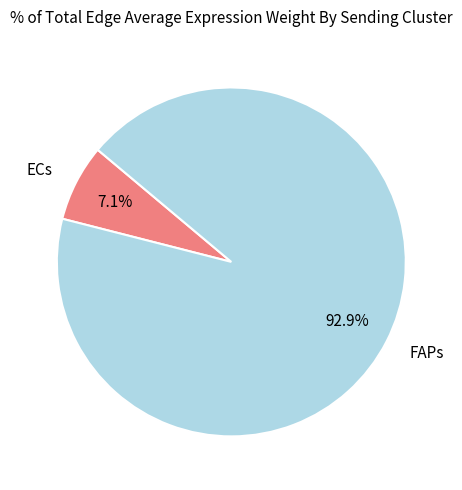

Does ECs represent more than half of the total?

No